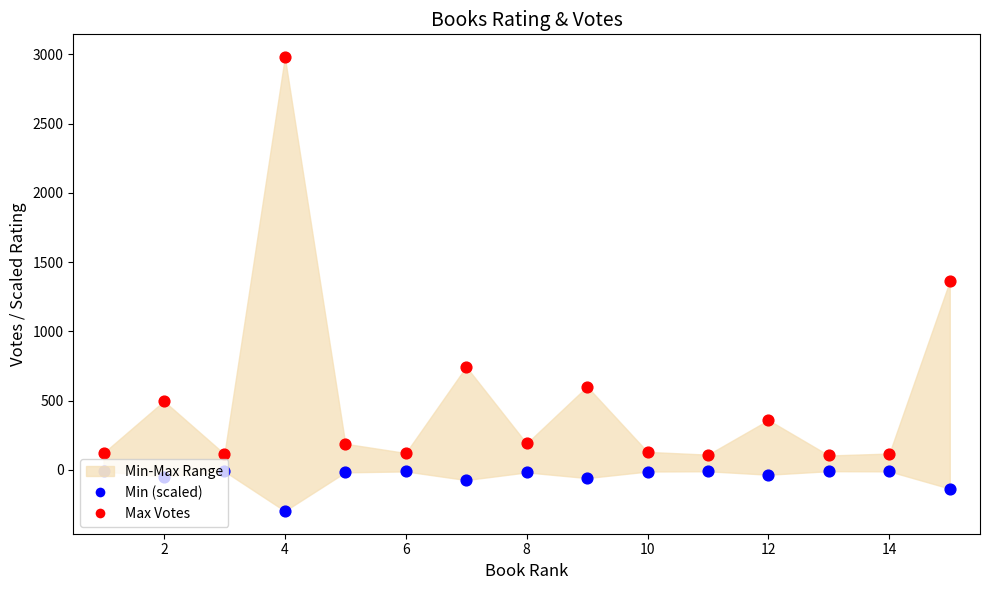

What is the total value across all series at 2?

446.4